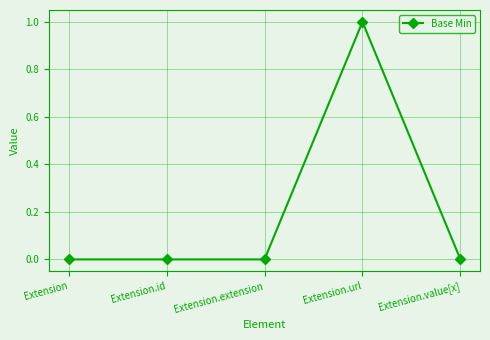

Count the number of categories in the chart.

5